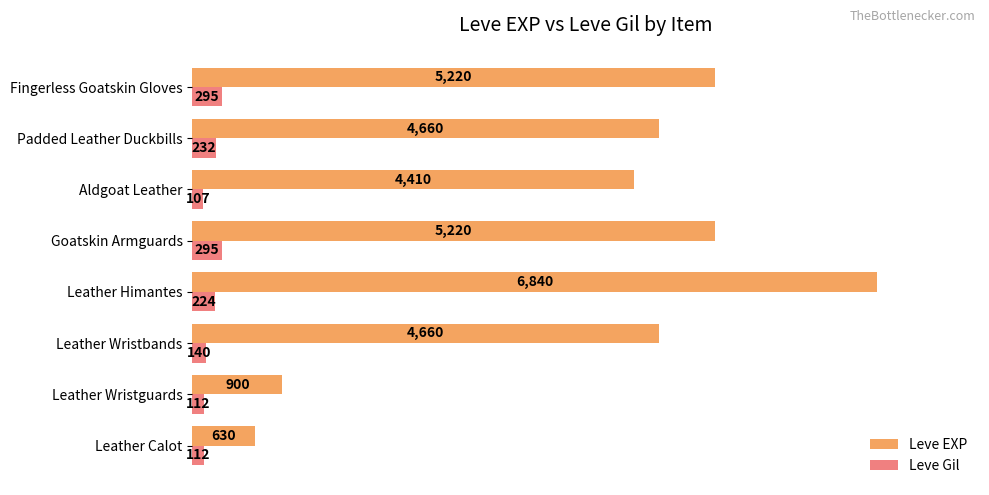

At Padded Leather Duckbills, list the series in order from largest to smallest.

Leve EXP, Leve Gil